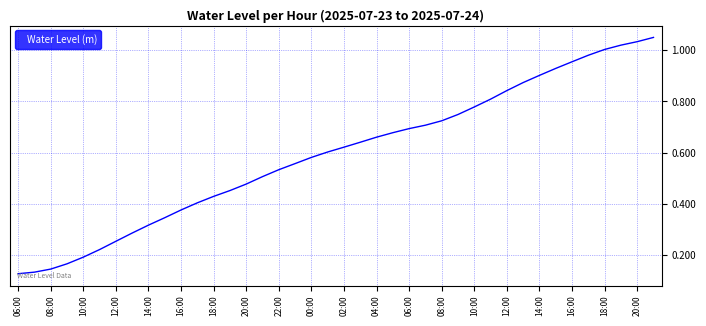

Where is the data nearest to the value 0?

06:00